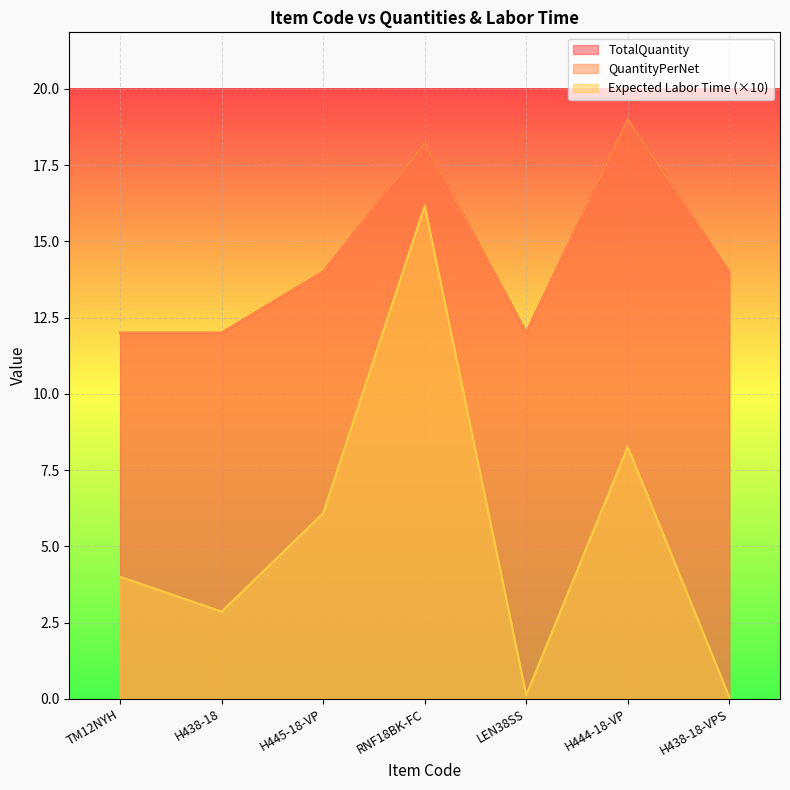

Is it true that Expected Labor Time equals 2.5 at TM12NYH?

False